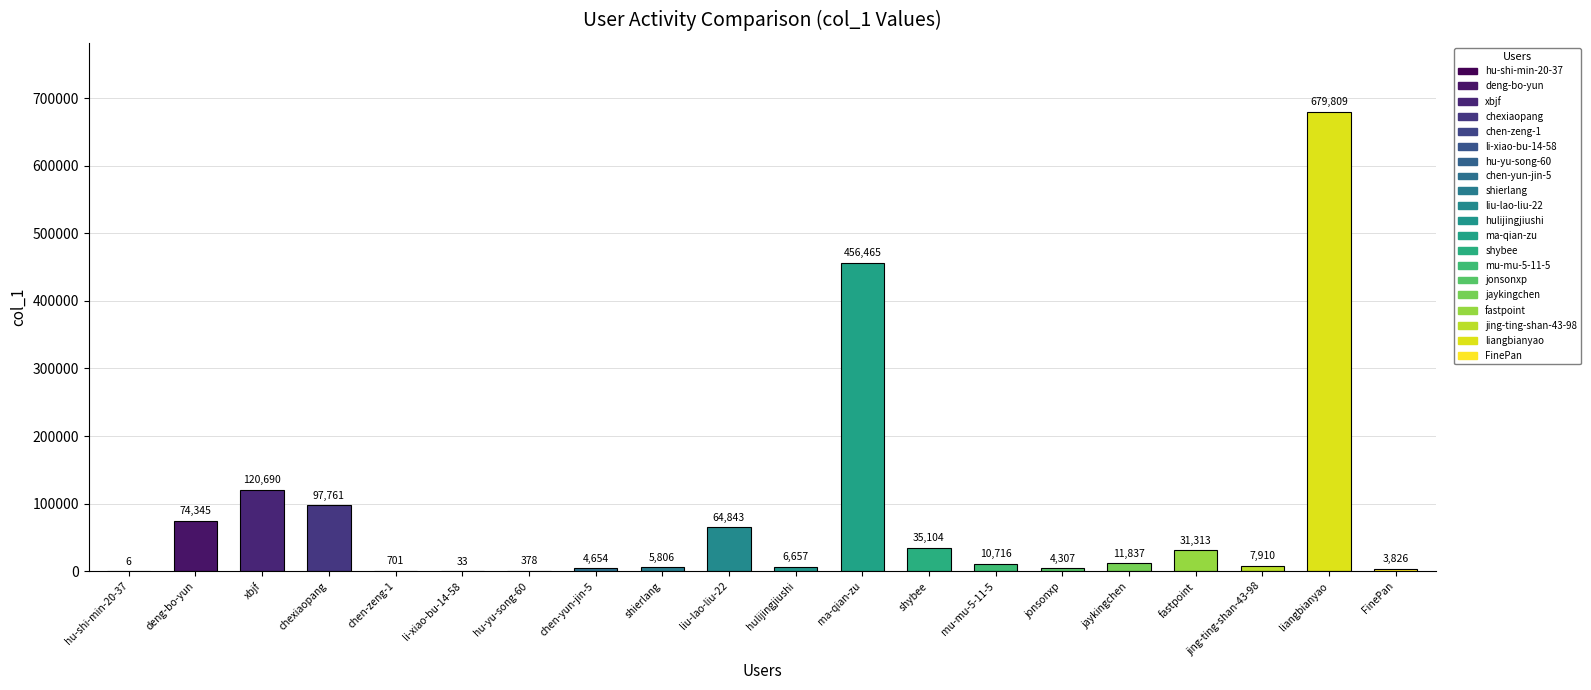

Reading left to right, transcribe all the data shown in this chart.

6	74345	120690	97761	701	33	378	4654	5806	64843	6657	456465	35104	10716	4307	11837	31313	7910	679809	3826